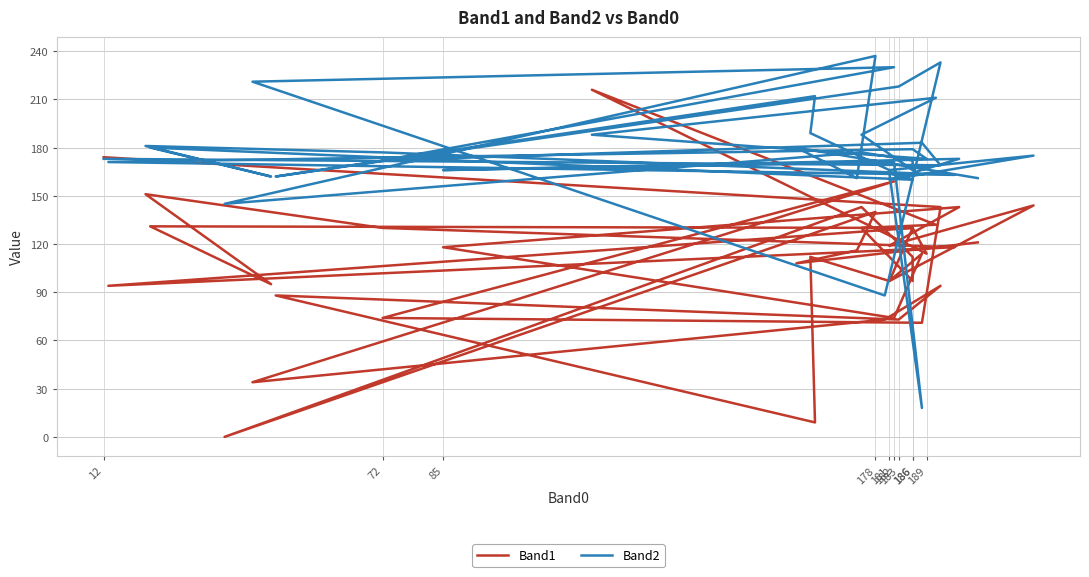

The Band1 series shows 174 at 12. True or false?

True